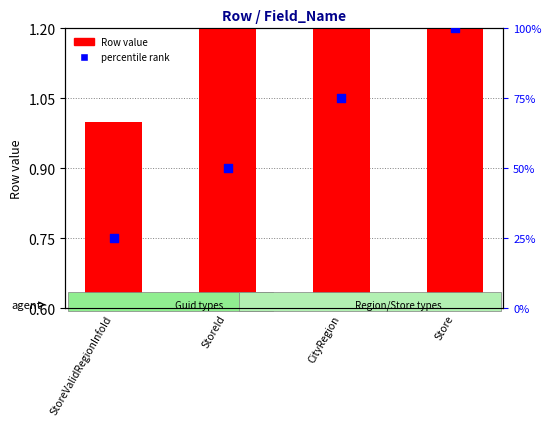

Which series has the largest total across all categories?

percentile rank